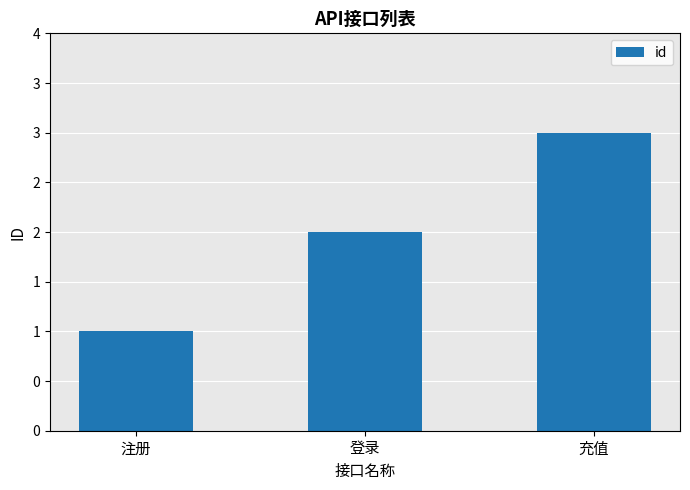

What is the change in value from 注册 to 登录?

+1